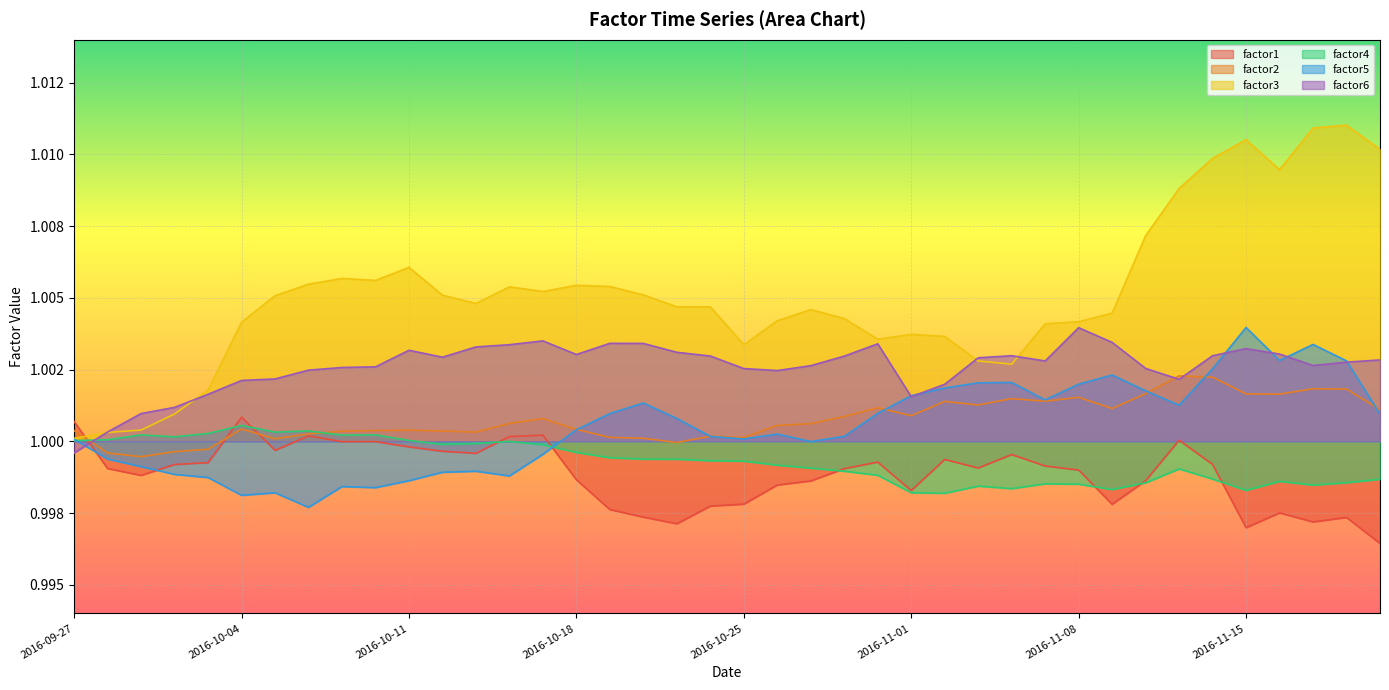

At how many categories does at least one series exceed 1?

40